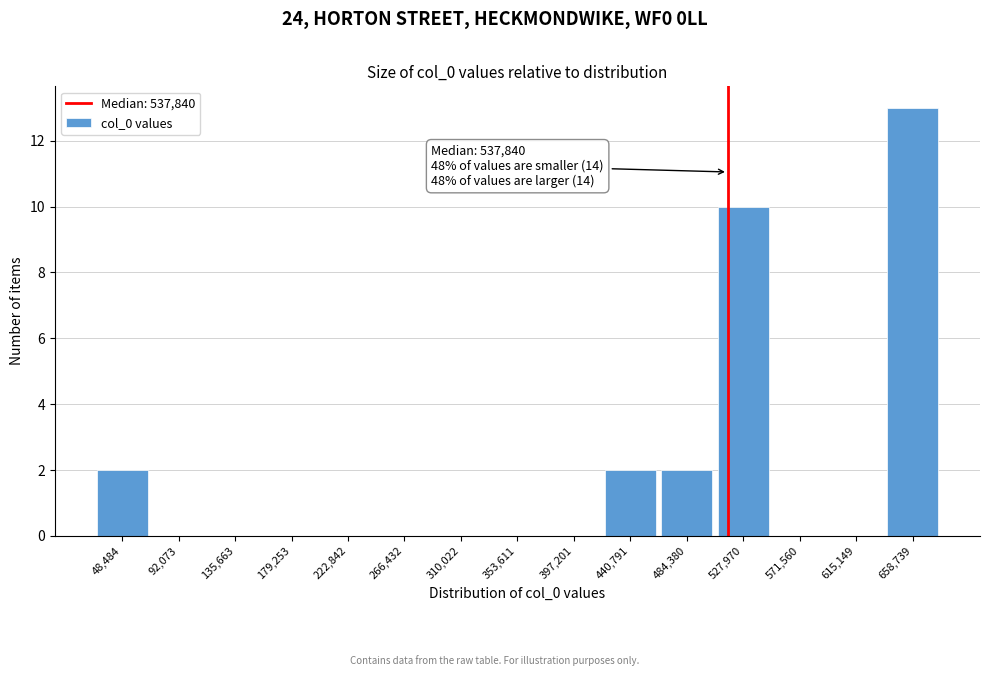

Reading left to right, extract all data points from this chart.

48,484=2	92,073=0	135,663=0	179,253=0	222,842=0	266,432=0	310,022=0	353,611=0	397,201=0	440,791=2	484,380=2	527,970=10	571,560=0	615,149=0	658,739=13